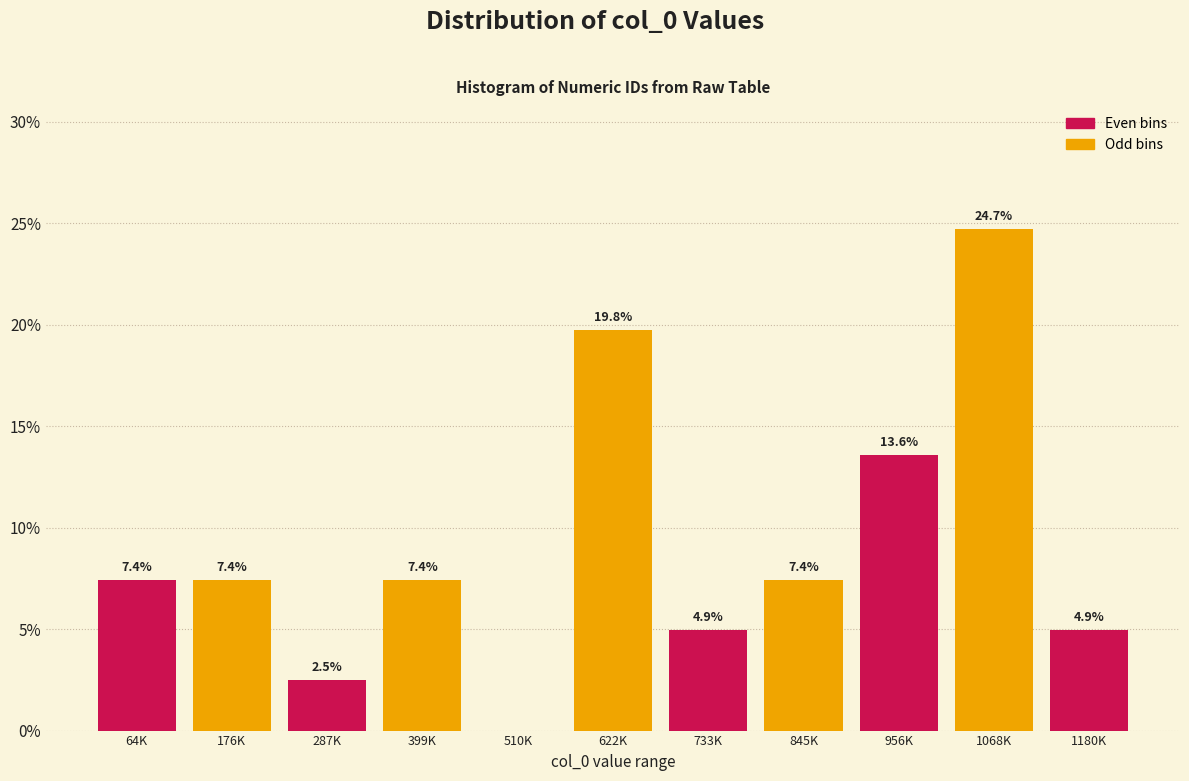

Reading left to right, list all the values displayed in this chart.

64K=7.4	176K=7.4	287K=2.5	399K=7.4	510K=0.0	622K=19.8	733K=4.9	845K=7.4	956K=13.6	1068K=24.7	1180K=4.9